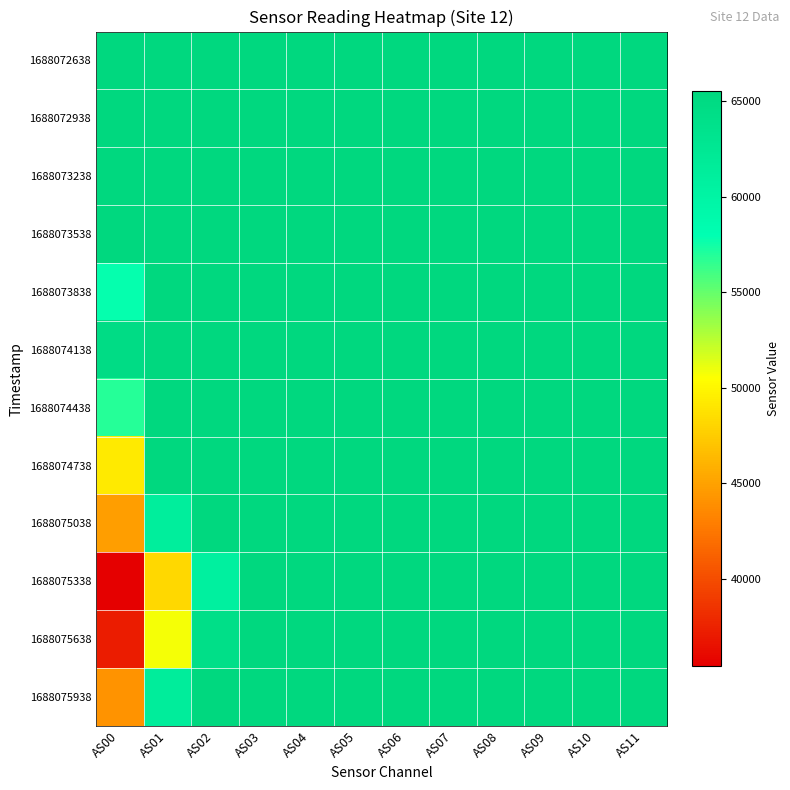

At AS04, list the series in order from largest to smallest.

1688072638, 1688072938, 1688073238, 1688073538, 1688073838, 1688074138, 1688074438, 1688074738, 1688075038, 1688075338, 1688075638, 1688075938